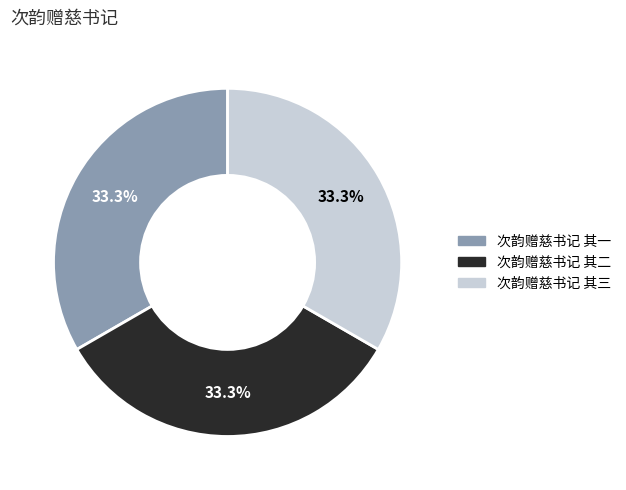

Is it true that 次韵赠慈书记 其三 is 33% of the pie?

True